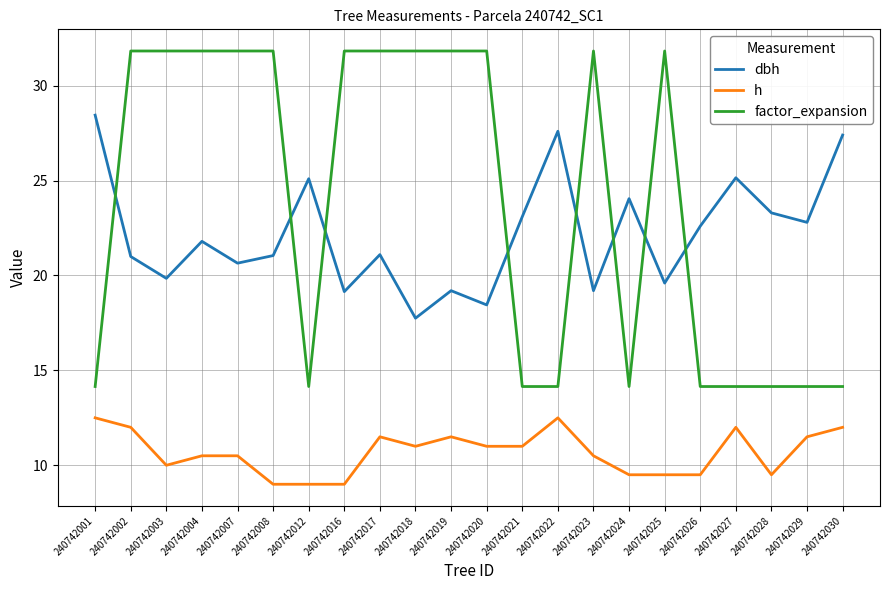

What is the difference between the maximum and minimum values in the dbh series?

10.7